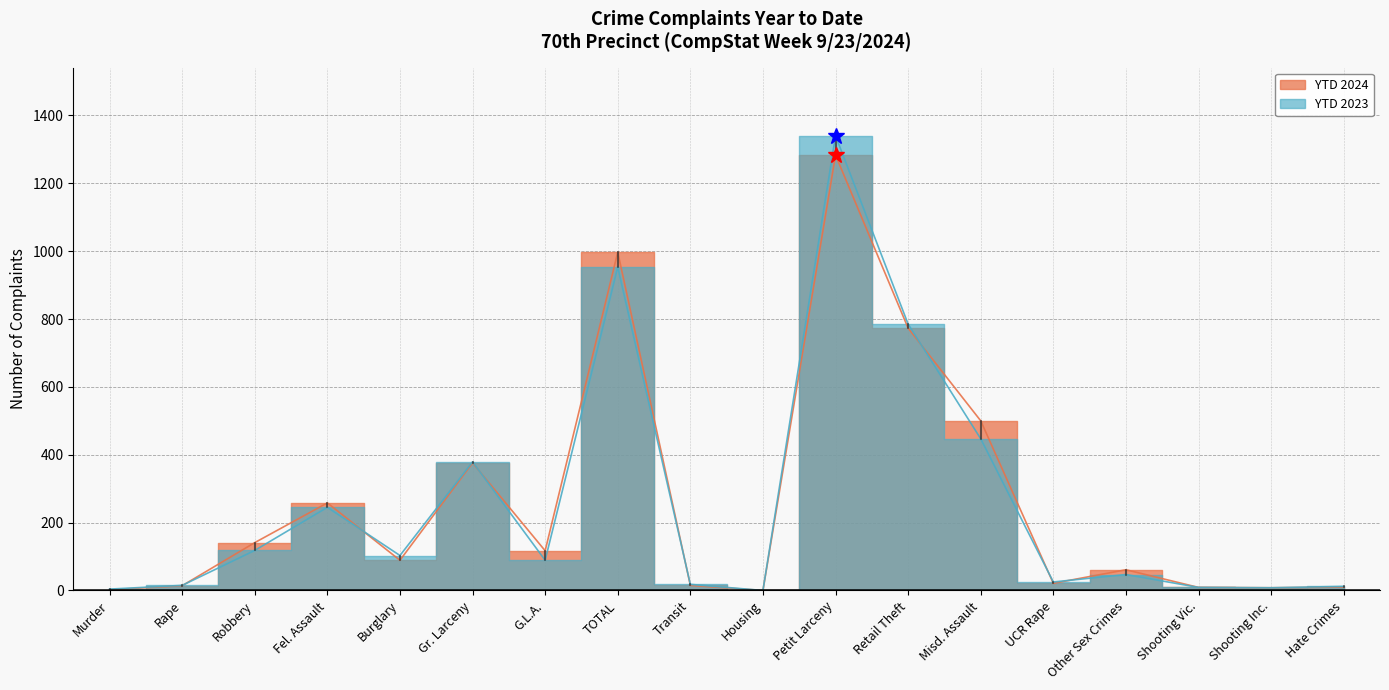

True or false: YTD 2023 and YTD 2024 intersect in this chart.

True